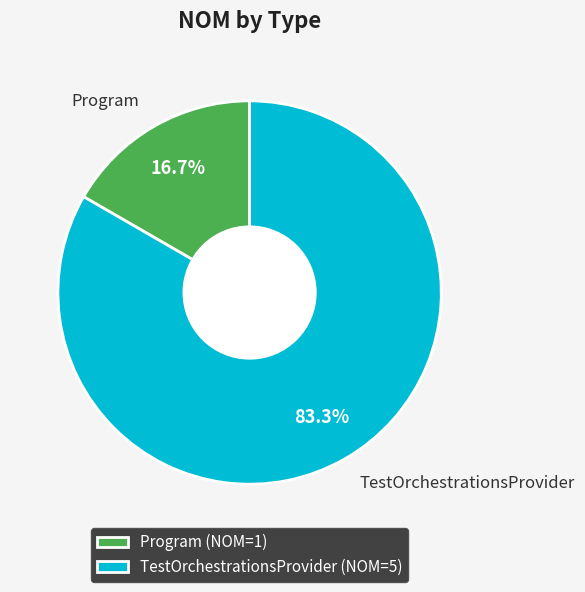

Combined, do TestOrchestrationsProvider and Program account for over 50%?

Yes